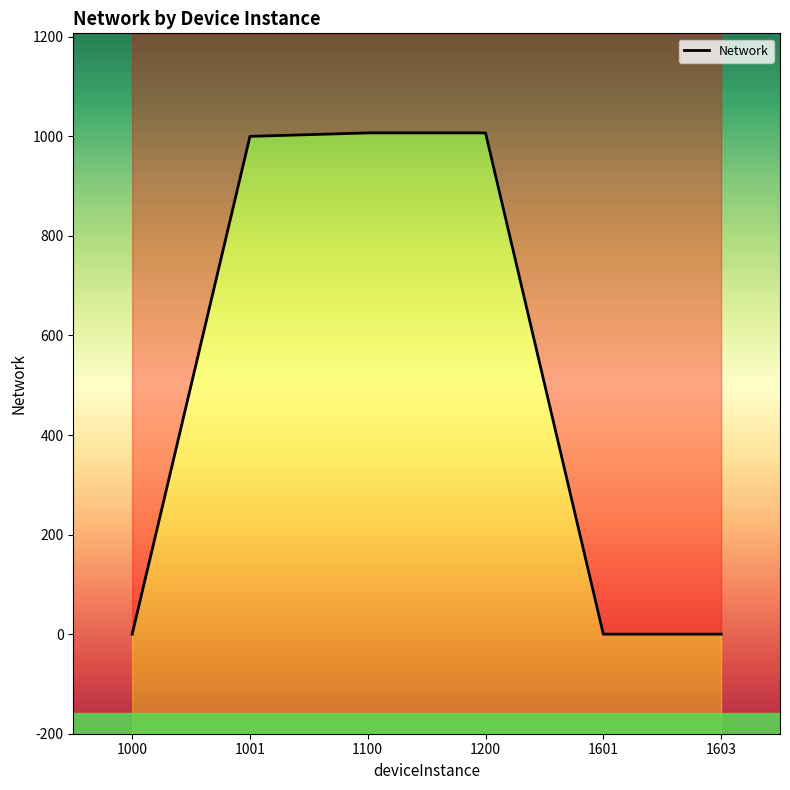

What is the difference between the values at 1601 and 1200?

1007